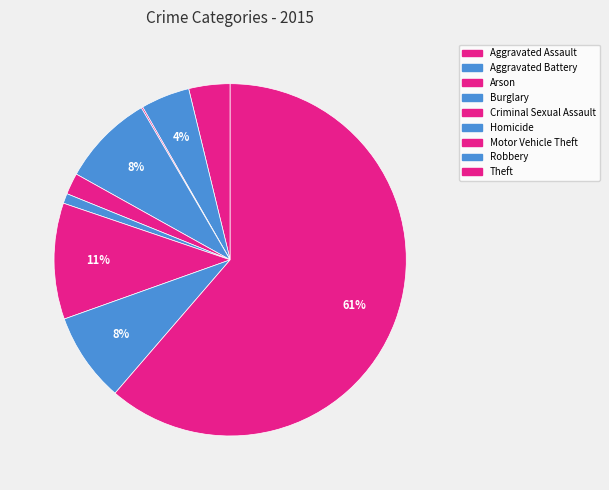

Approximately how many times larger is the value at Motor Vehicle Theft compared to Robbery?

1.3